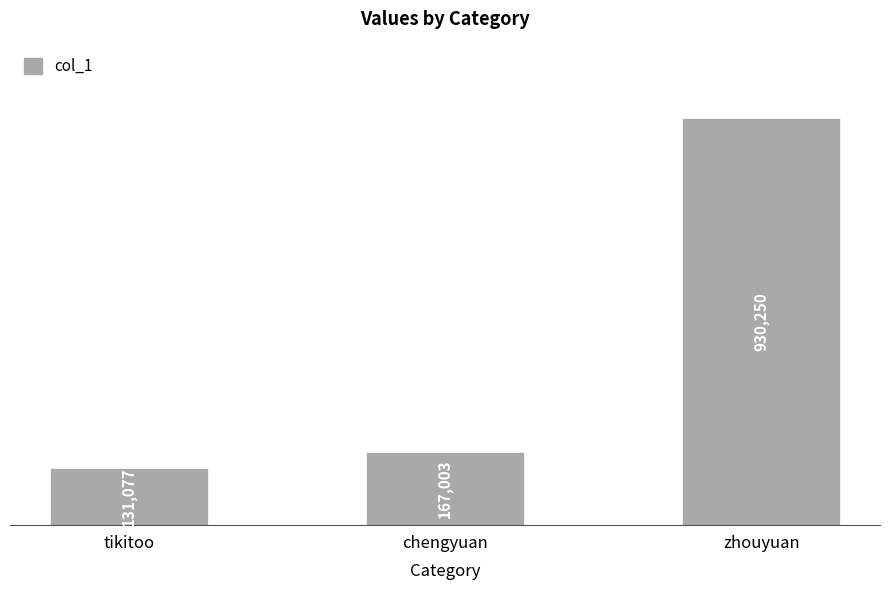

Are the bars horizontal?

No